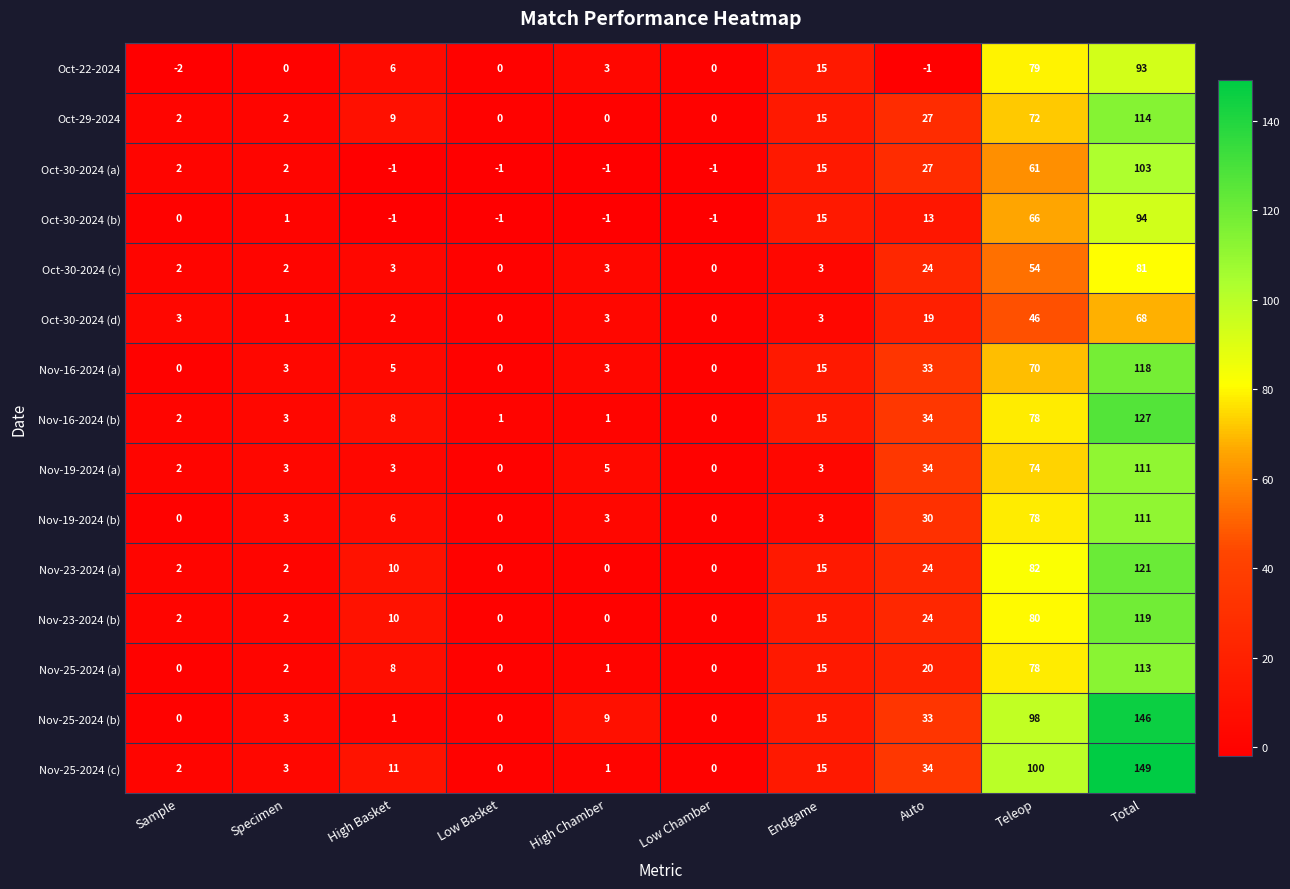

How many series are shown in this chart?

15